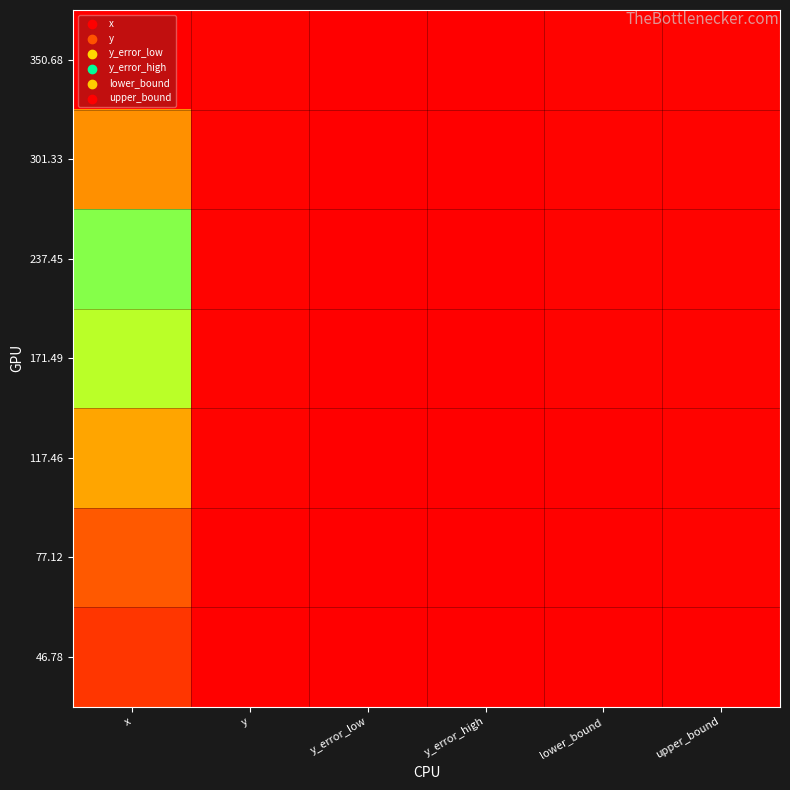

At which category does the chart reach its peak across all series?

x